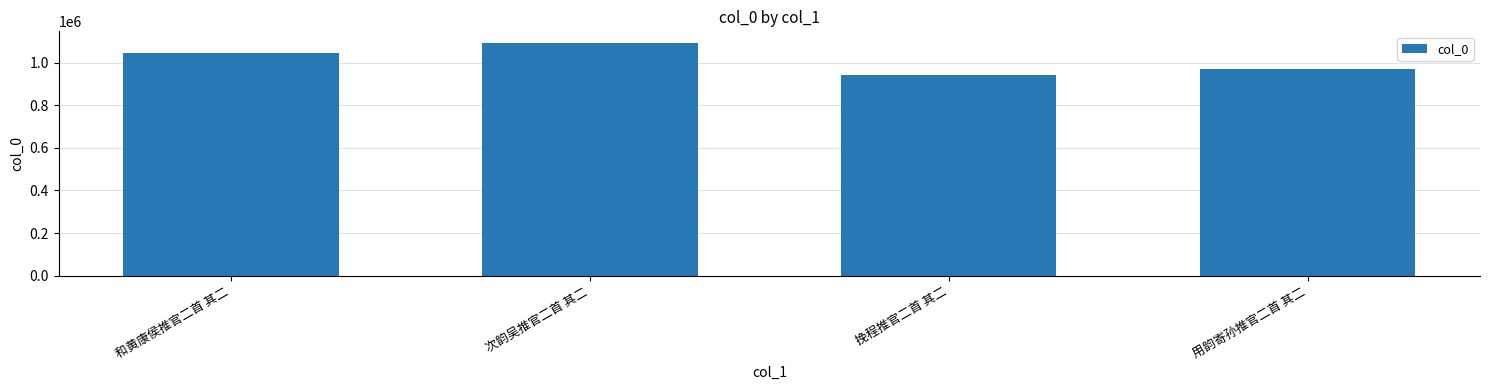

What is the difference between the maximum and minimum values?

148847